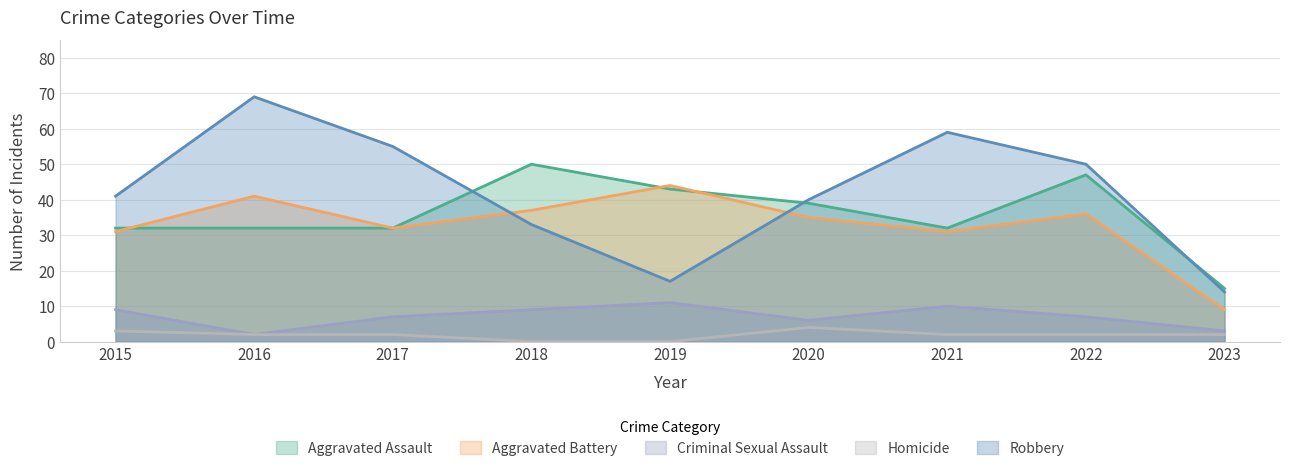

True or false: Criminal Sexual Assault and Aggravated Battery cross at least once.

False